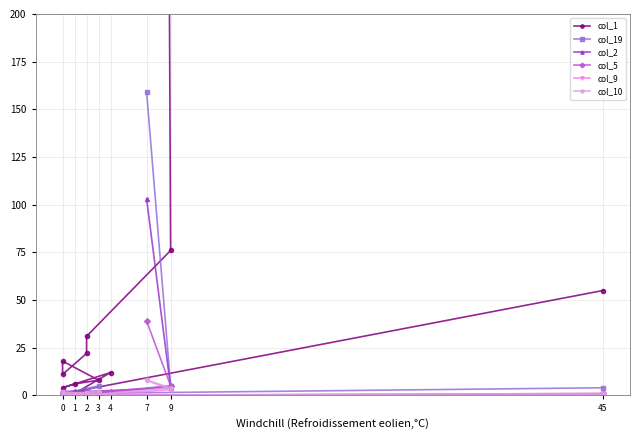

Reading left to right, extract all data points from this chart.

col_1: 2634	76	31	22	11	18	8	6	4	12	1	1	2	2	2	2	0	1	2	55
col_19: 159	5	0	2	1	1	5	0	2	1	0	0	0	0	0	0	0	0	1	4
col_2: 103	4	2	2	2	1	0	2	1	2	0	0	0	1	0	0	0	0	0	0
col_5: 39	5	1	1	0	0	0	0	0	2	0	1	0	0	0	0	0	0	0	1
col_9: 8	3	0	1	2	0	1	0	1	0	0	0	0	0	0	0	0	0	0	0
col_10: 8	4	0	0	0	1	2	0	1	0	0	0	0	0	0	0	0	0	0	1